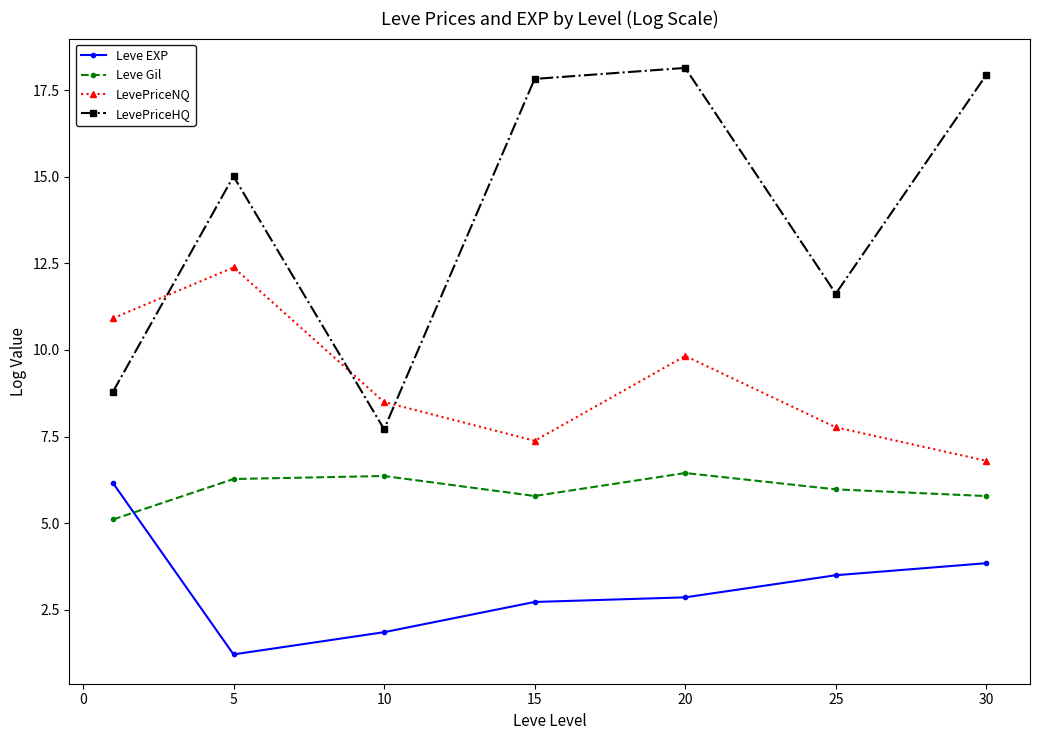

Which series ends up on top after the final intersection of LevePriceNQ and LevePriceHQ?

LevePriceHQ